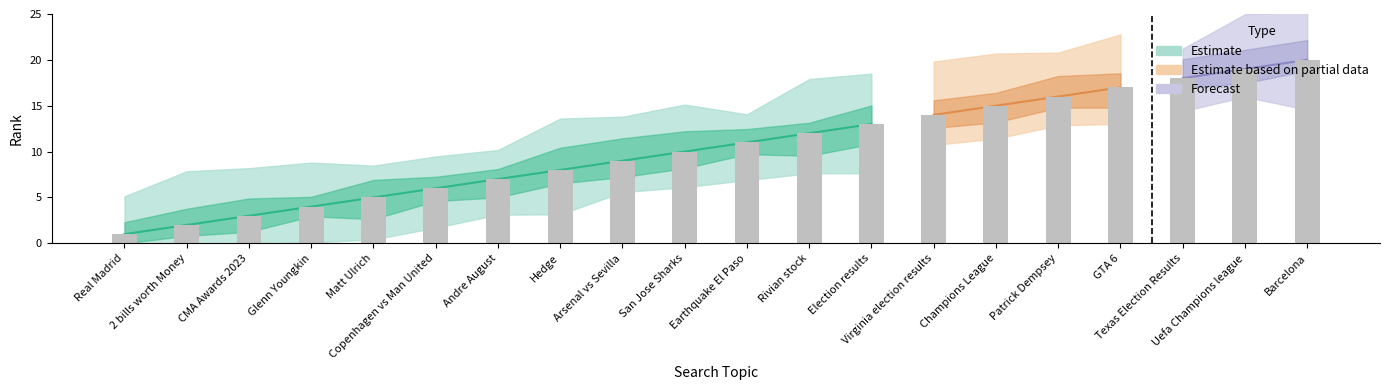

What is the smallest value displayed?

1